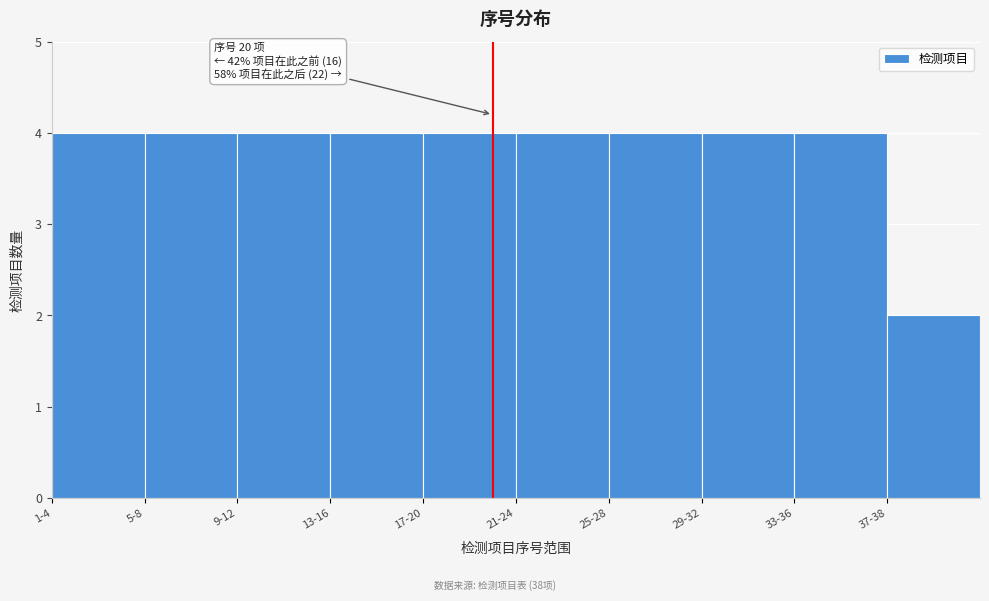

Reading right to left, extract all data points from this chart.

37-38=2	33-36=4	29-32=4	25-28=4	21-24=4	17-20=4	13-16=4	9-12=4	5-8=4	1-4=4